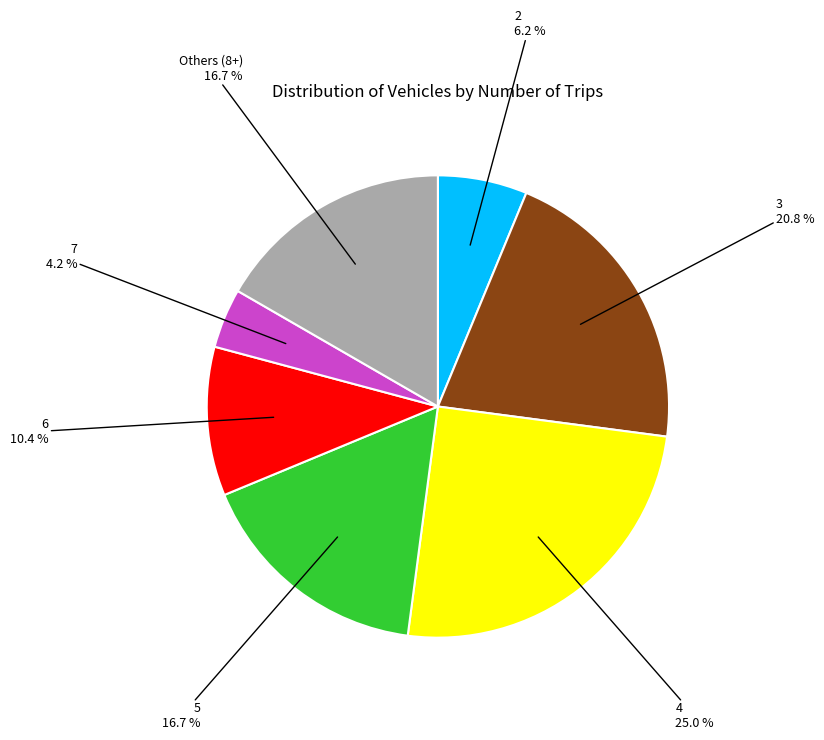

Is there a majority slice in this chart?

No